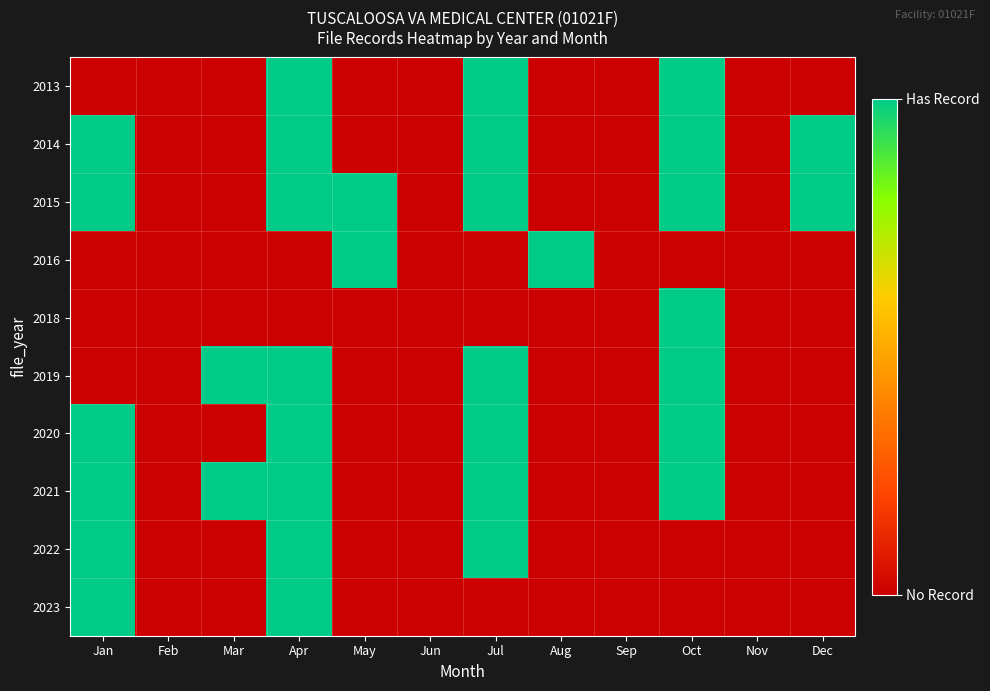

At which category does the chart reach its minimum across all series?

Jan